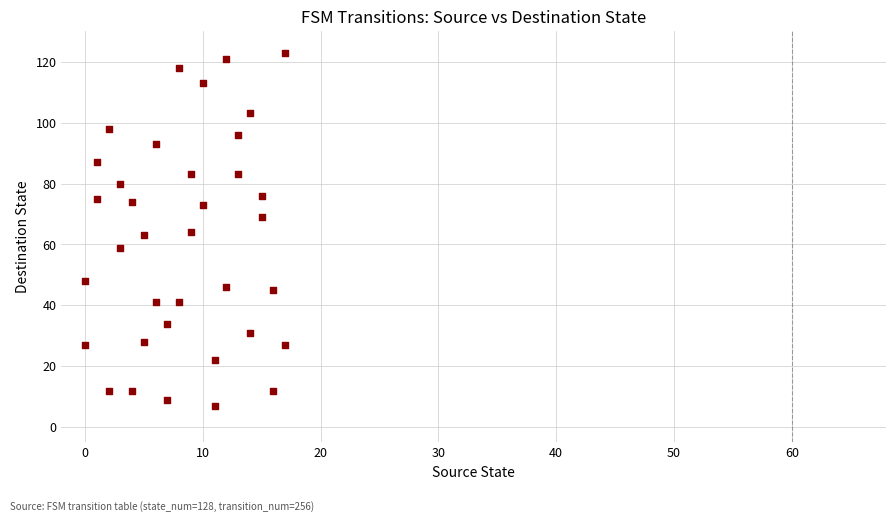

What is the range of Y values (max minus min)?

116